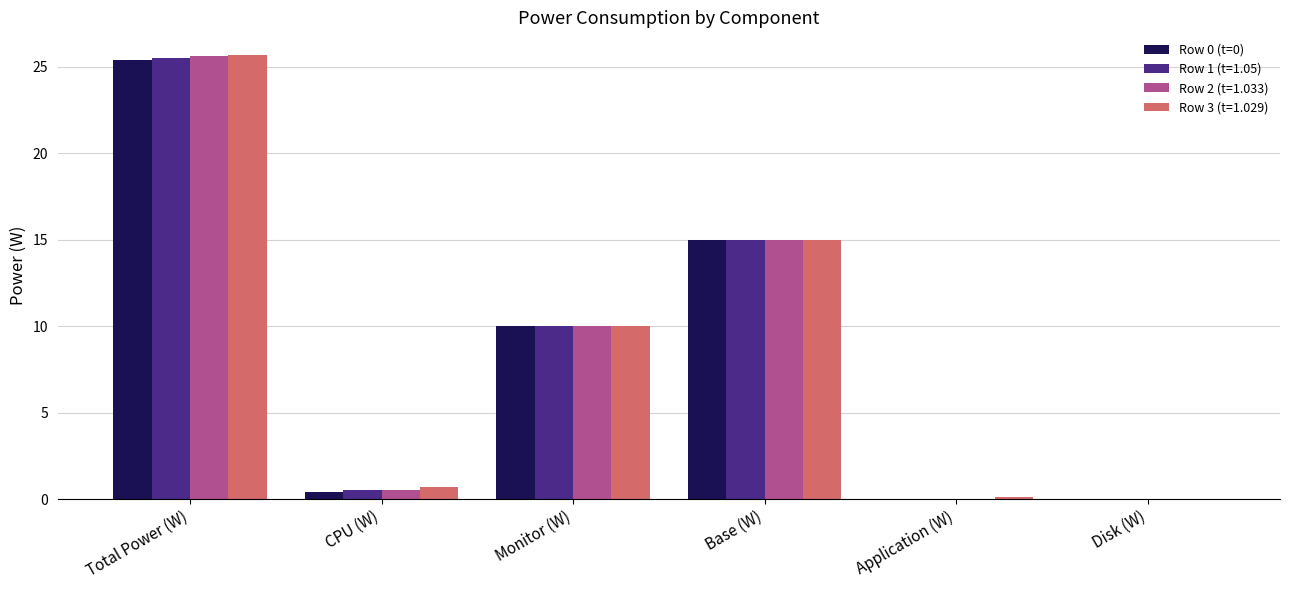

How many groups of bars are there?

6